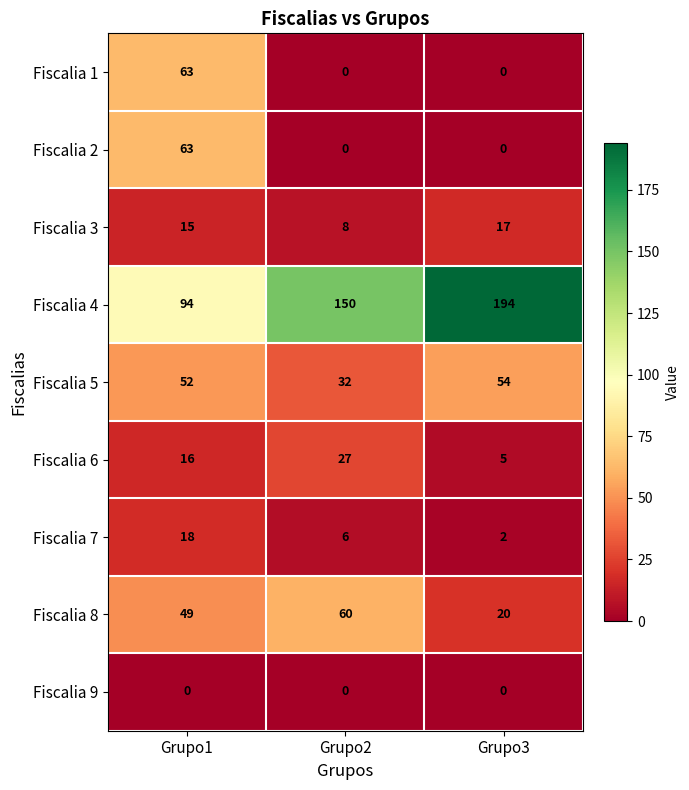

Which series has the largest total across all categories?

Fiscalia 4